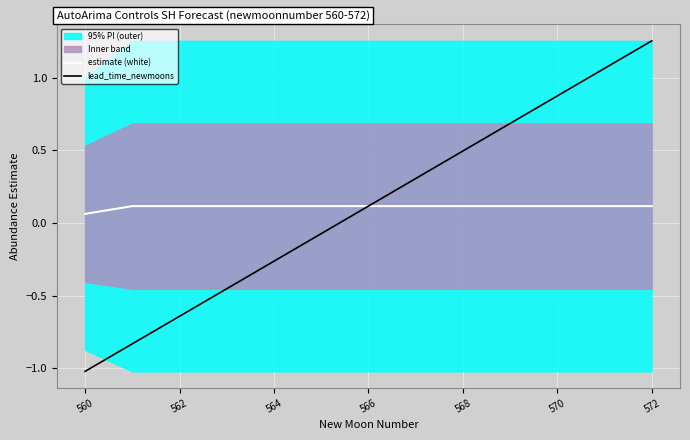

List the series in order of their overall mean, lowest first.

estimate (white), lead_time_newmoons